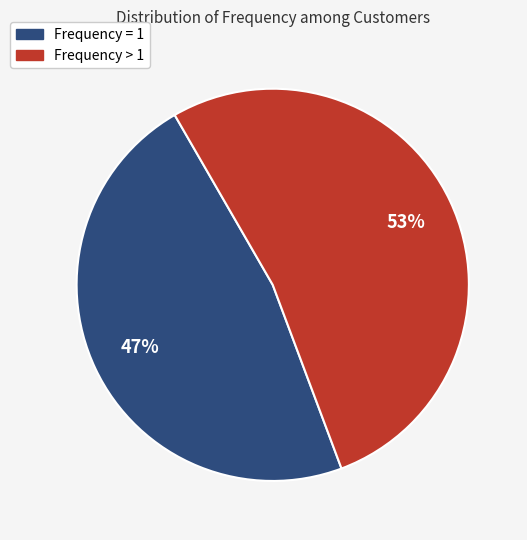

How many slices are in this pie chart?

2